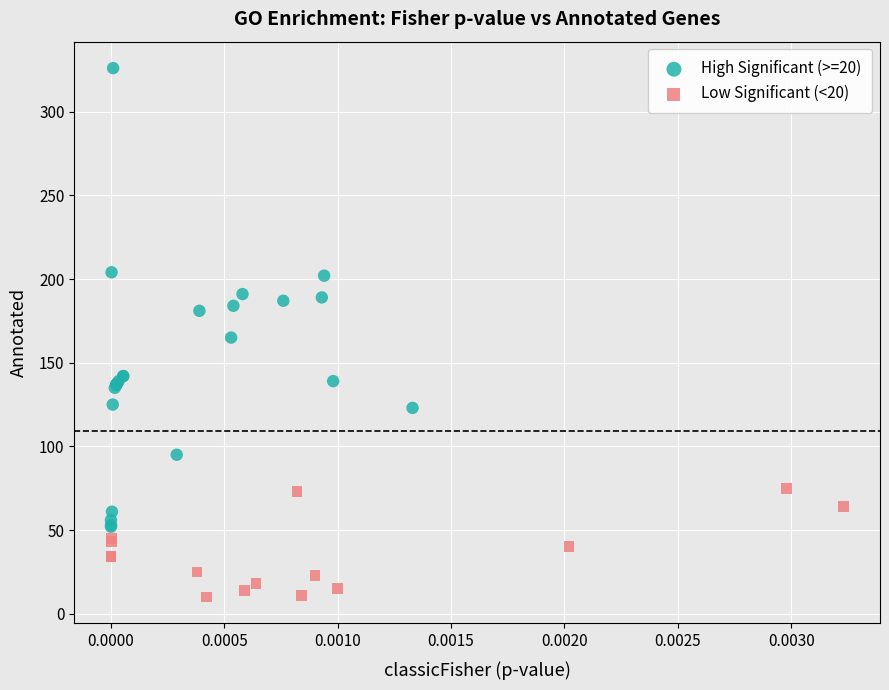

Which series has the largest Y range (max minus min)?

High Significant (>=20)